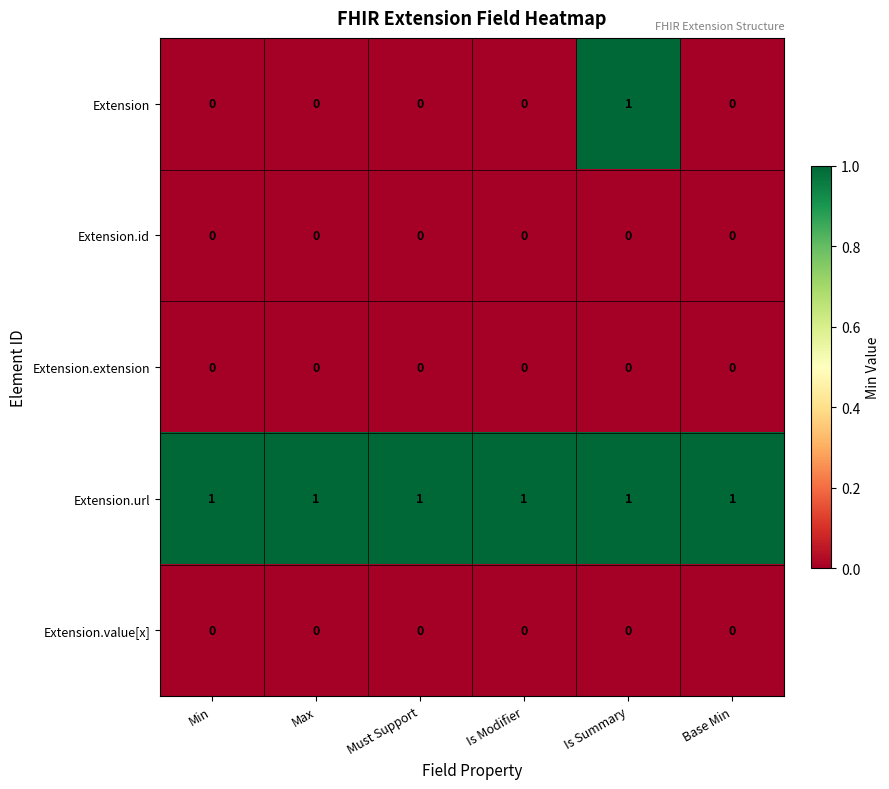

At which category is the sum across all series the highest?

Is Summary